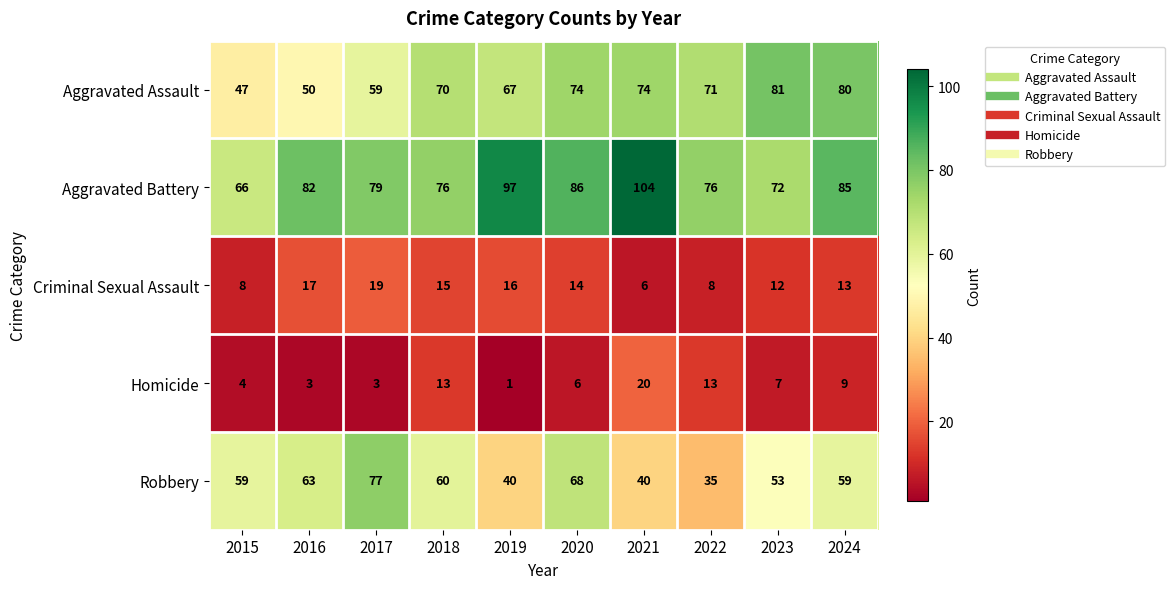

What is the approximate value of Aggravated Assault at 2018?

70